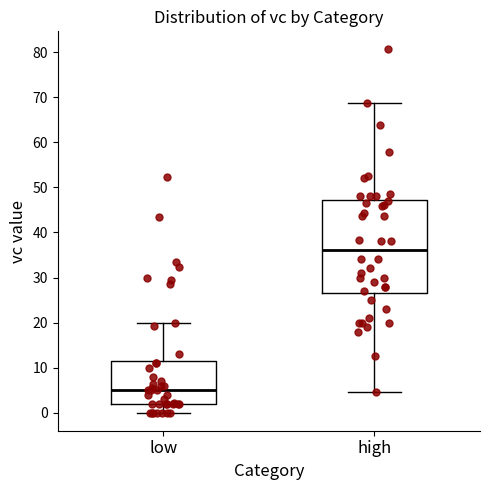

Where does the upper whisker of the box for high end on the y-axis? The values are not printed on the chart, so give them approximately, as read against the axis.

69